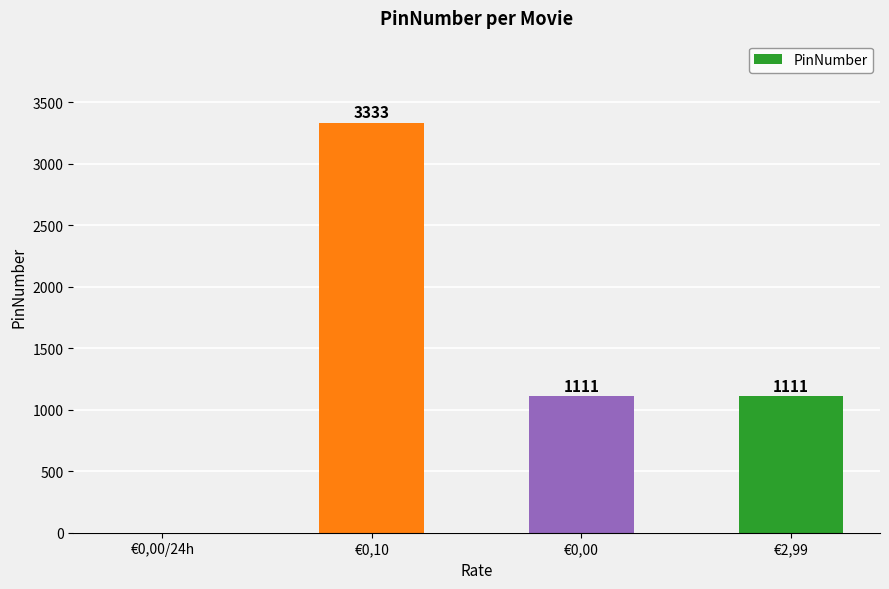

The chart shows a value of 1499 at €0,00/24h. True or false?

False